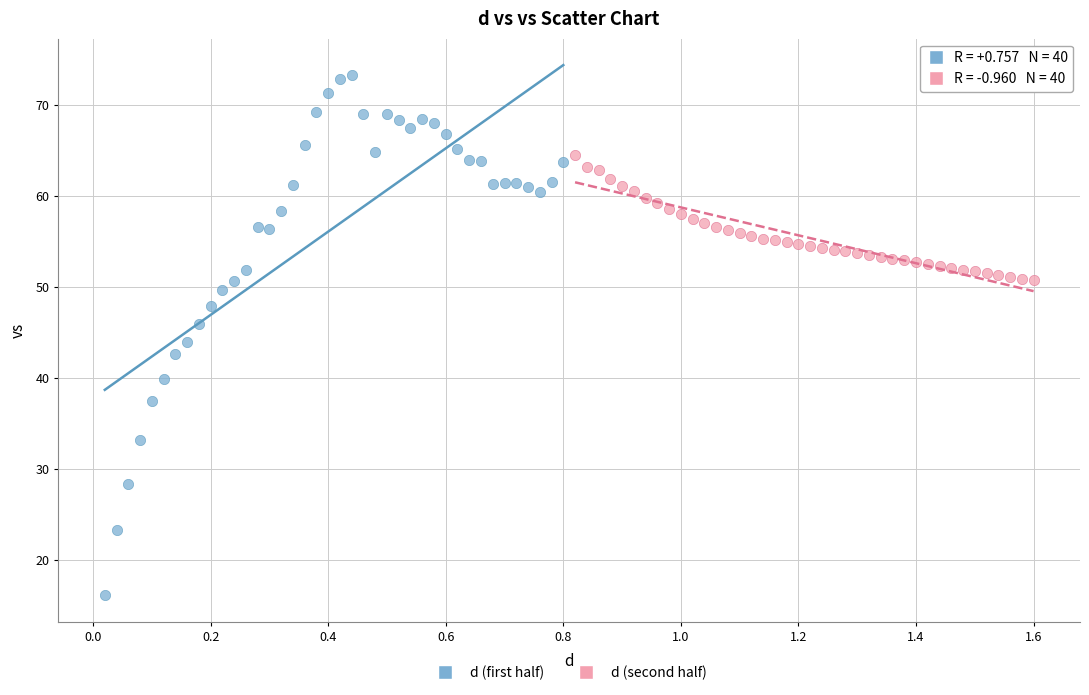

Which series reaches the minimum Y coordinate?

d (first half)